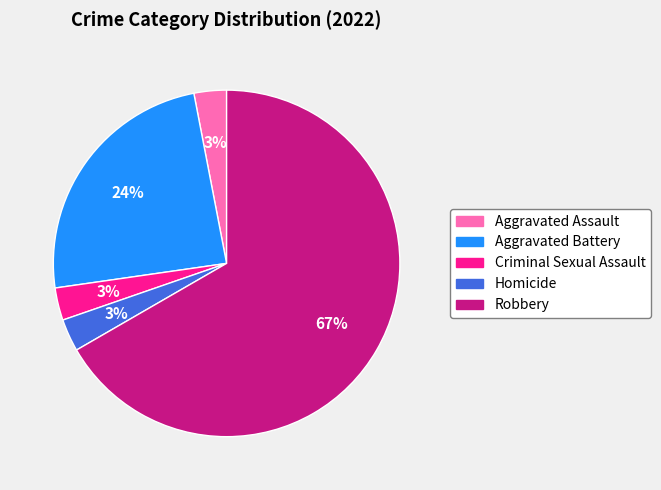

To the nearest percent, what is the difference between the largest and smallest slice percentages?

64%